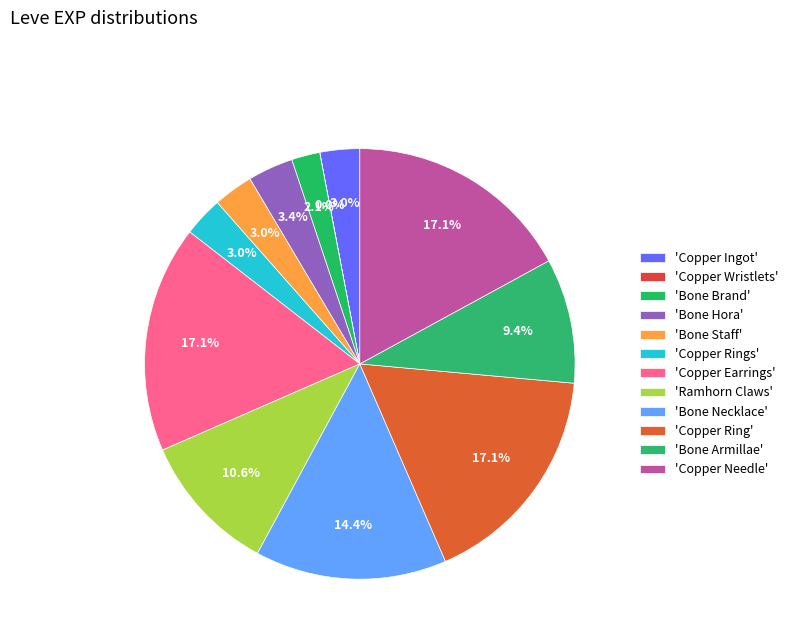

To the nearest percent, what is the difference between the largest and smallest slice percentages?

17%